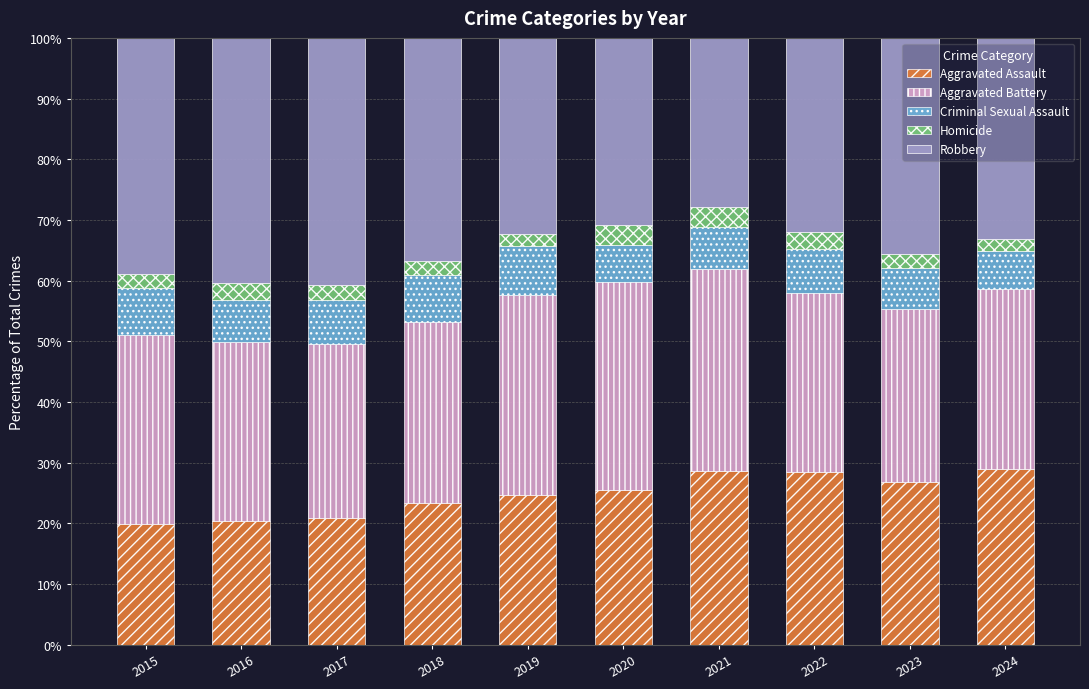

What is the total value across all series at 2020?

100.0